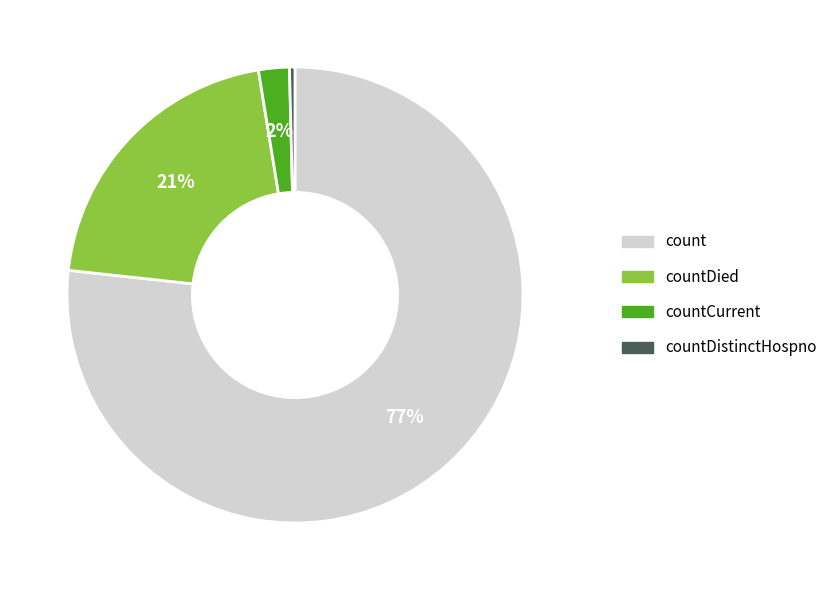

To the nearest percent, what is the average slice percentage?

25%